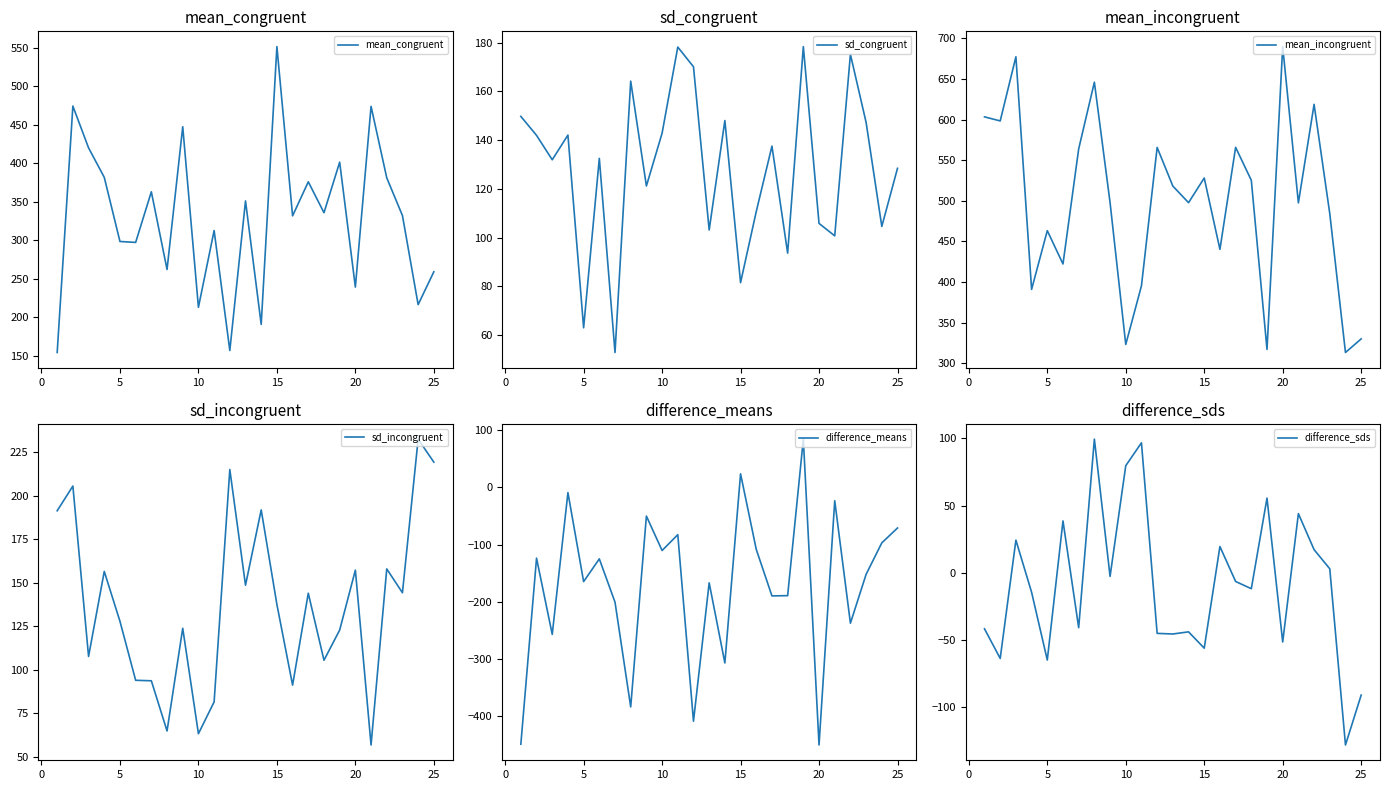

In sd_congruent, how many points are higher than both neighbors (excluding endpoints)?

8